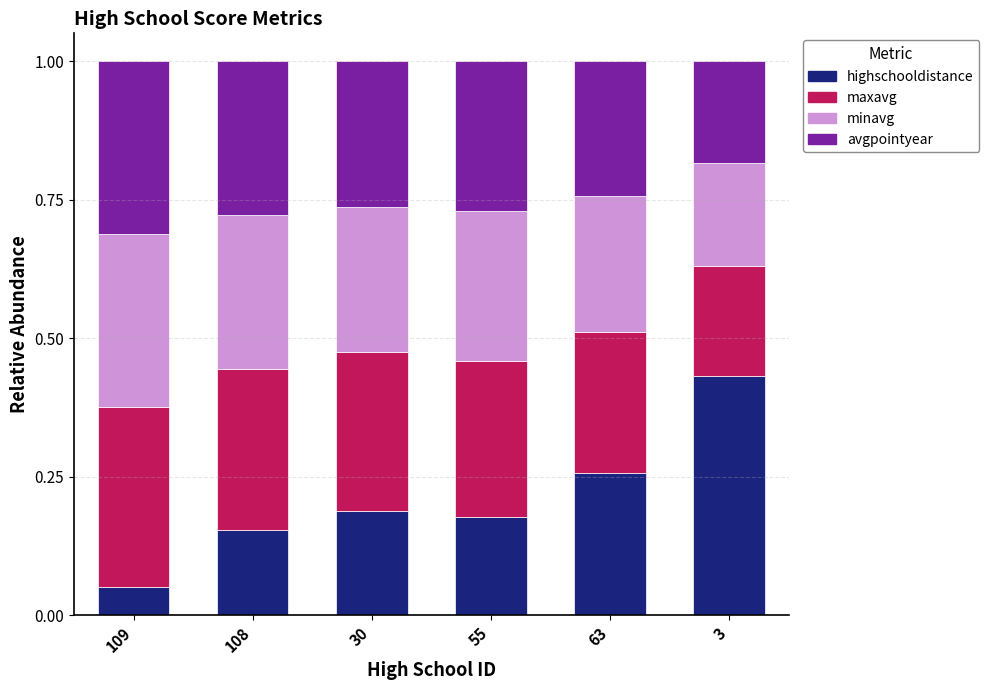

How many highschooldistance values are between 0 and 1?

6